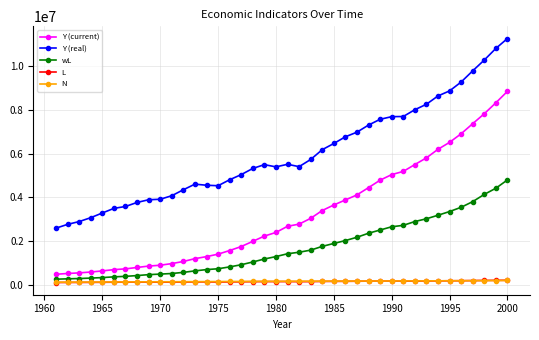

How many data points does each series have?

40